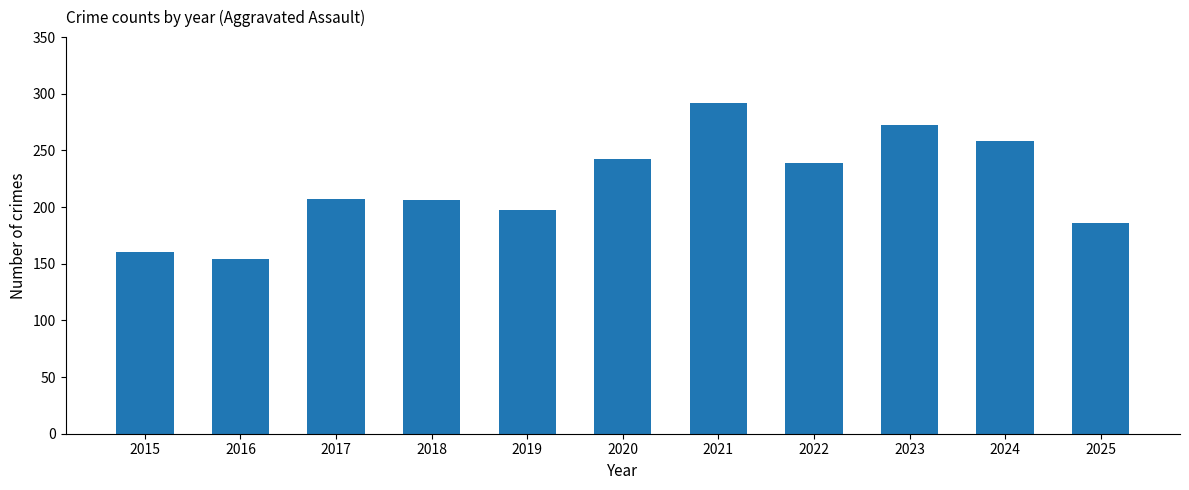

How many bars are there in total?

11